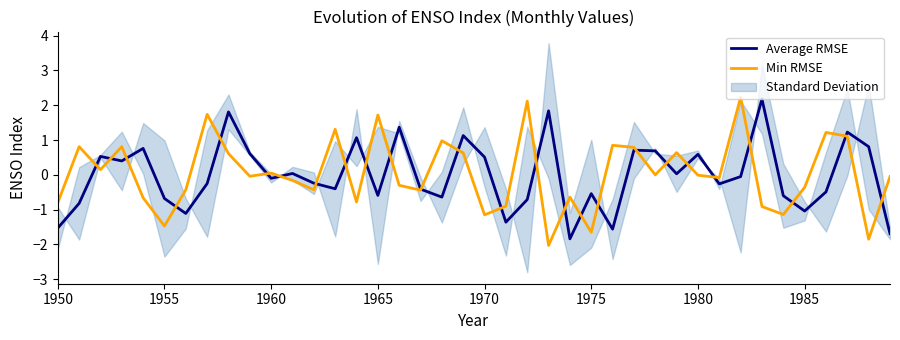

How many negative values does the Average RMSE series have?

22